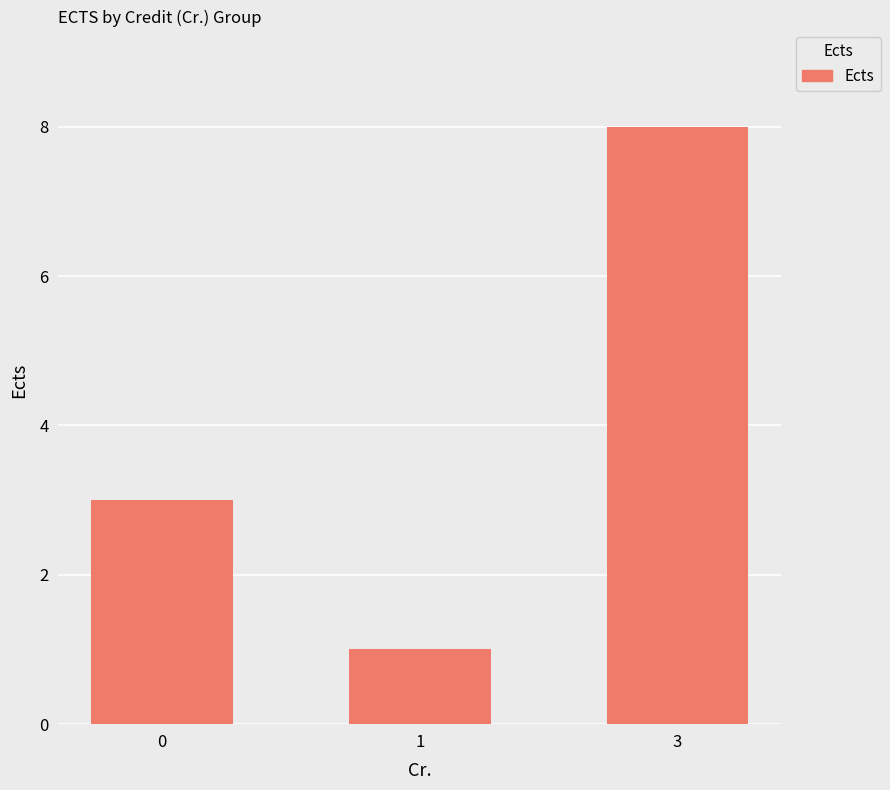

How many values are below 3?

1